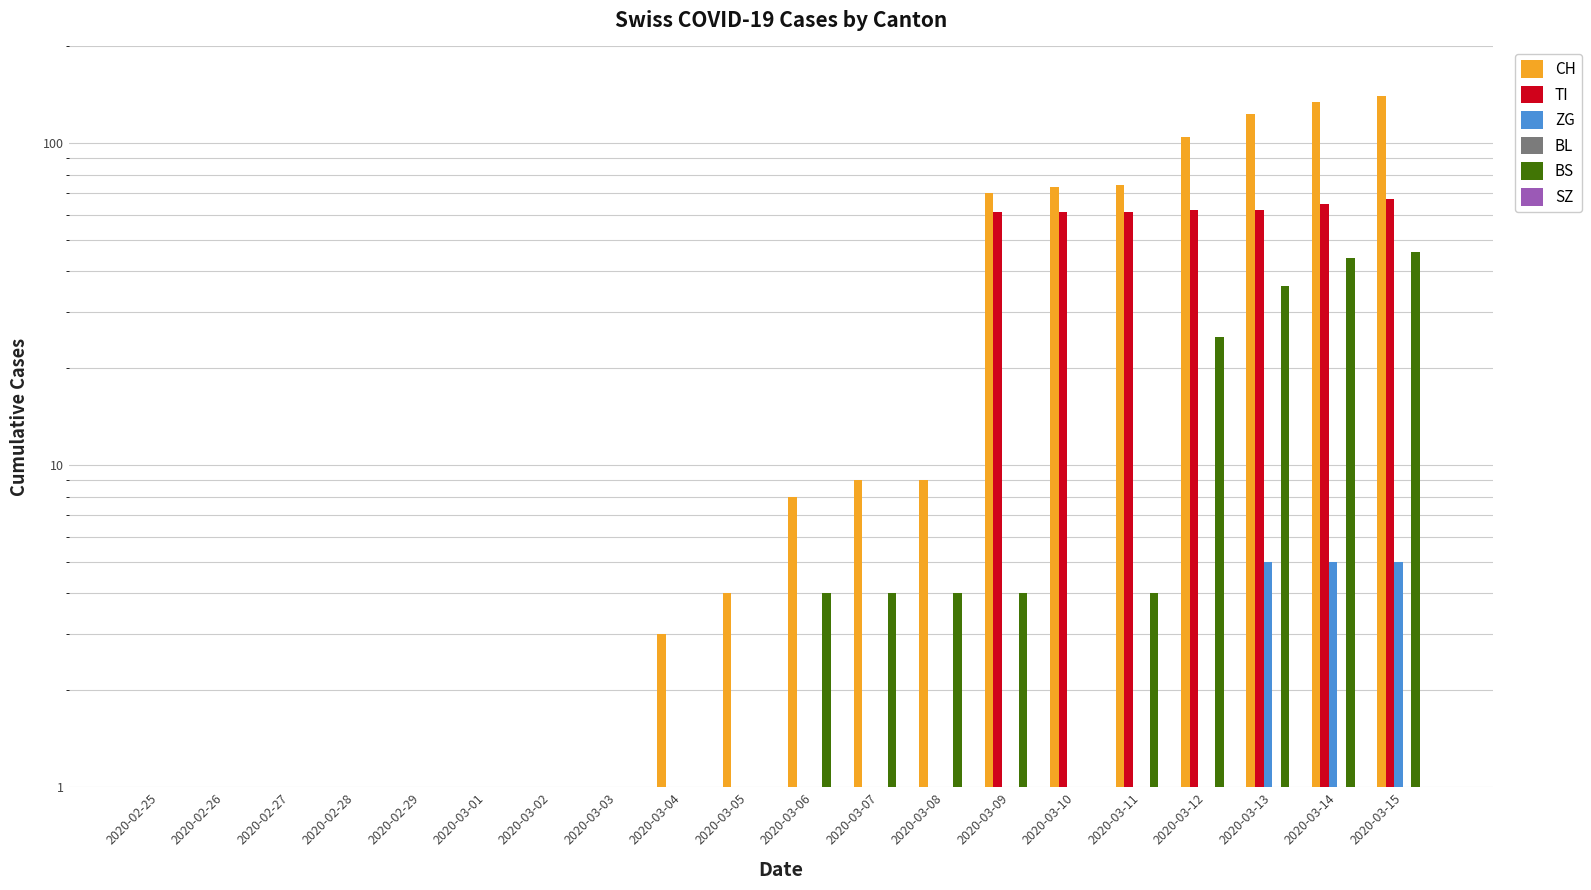

Which series has the widest spread of values?

CH